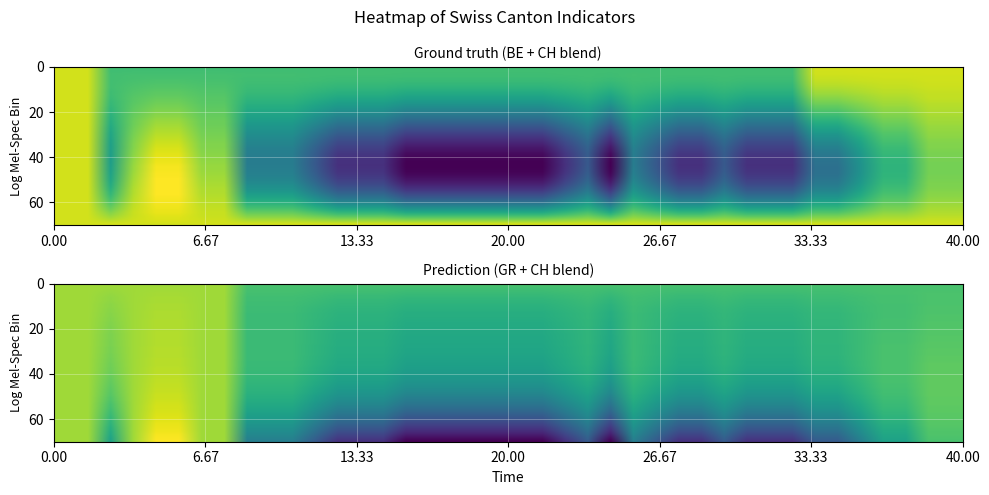

What is the minimum value for GR?

-1.0